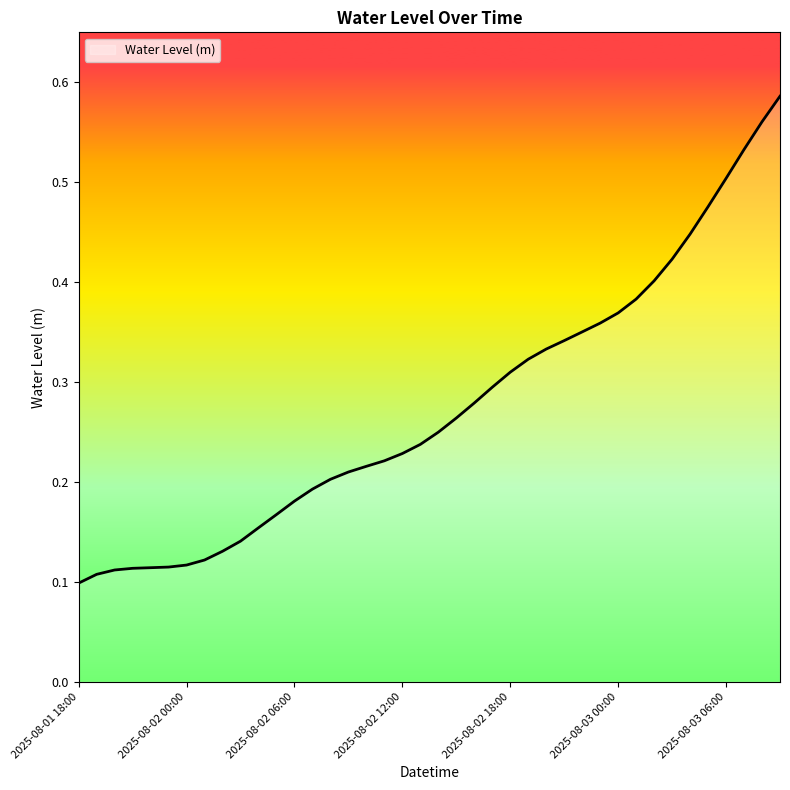

How many lines are shown in the chart?

1